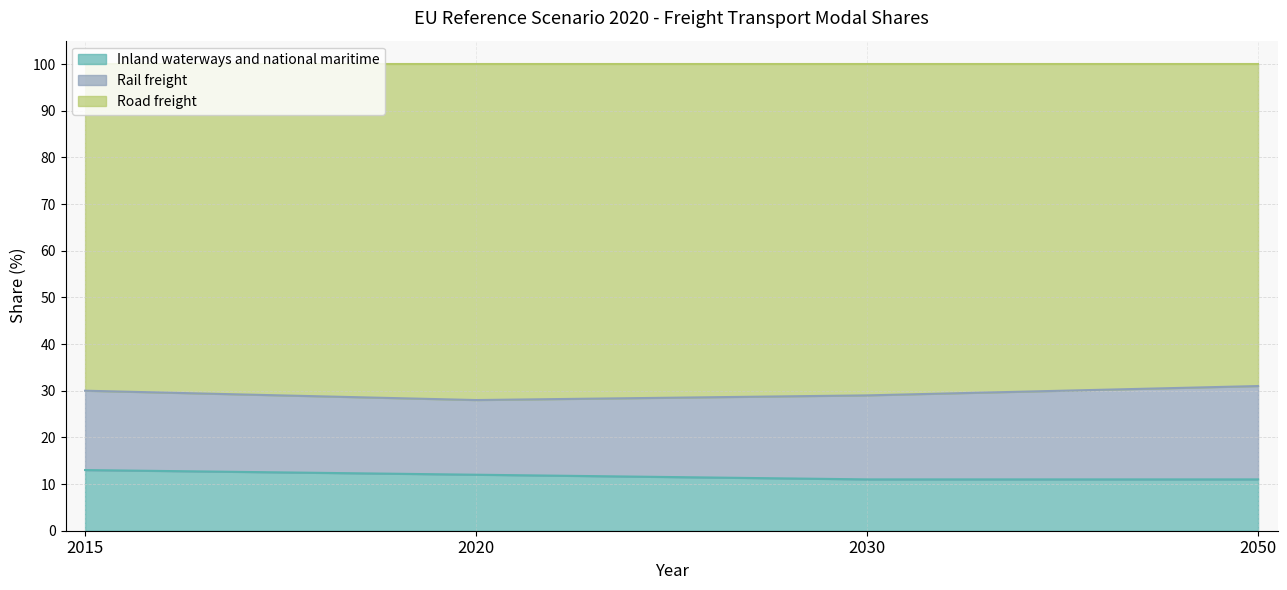

True or false: Inland waterways and national maritime has a value of 12 at 2020.

True